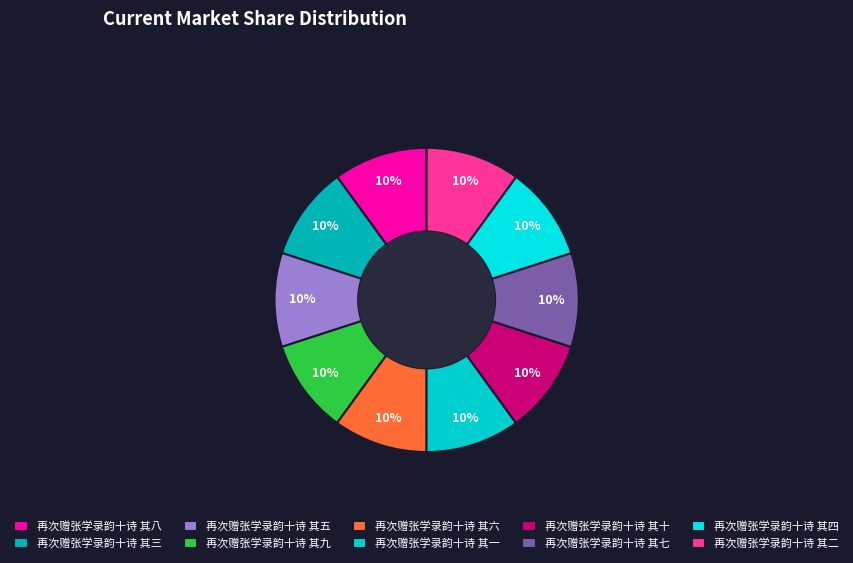

Combined, do 再次赠张学录韵十诗 其七 and 再次赠张学录韵十诗 其六 account for over 50%?

No